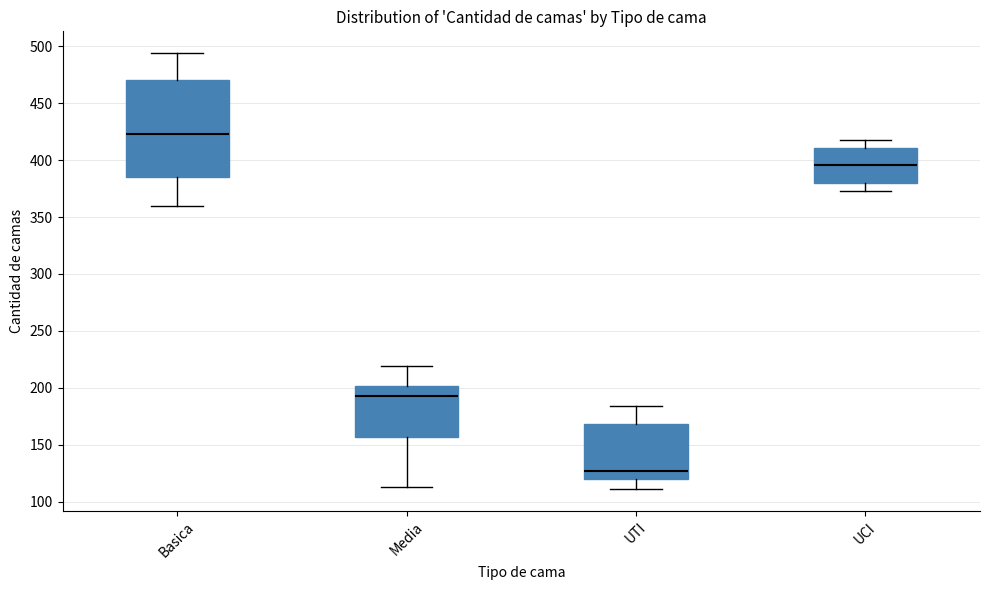

Reading left to right, transcribe this box plot: for each box, give where its median line is, the range the box spans, and where its two whiskers end, as read against the y-axis. The values are not printed on the chart, so give them approximately, as read against the axis.

Basica: median 425, box 385 to 470, whiskers 360 to 495
Media: median 195, box 155 to 200, whiskers 115 to 220
UTI: median 125, box 120 to 170, whiskers 110 to 185
UCI: median 395, box 380 to 410, whiskers 375 to 420